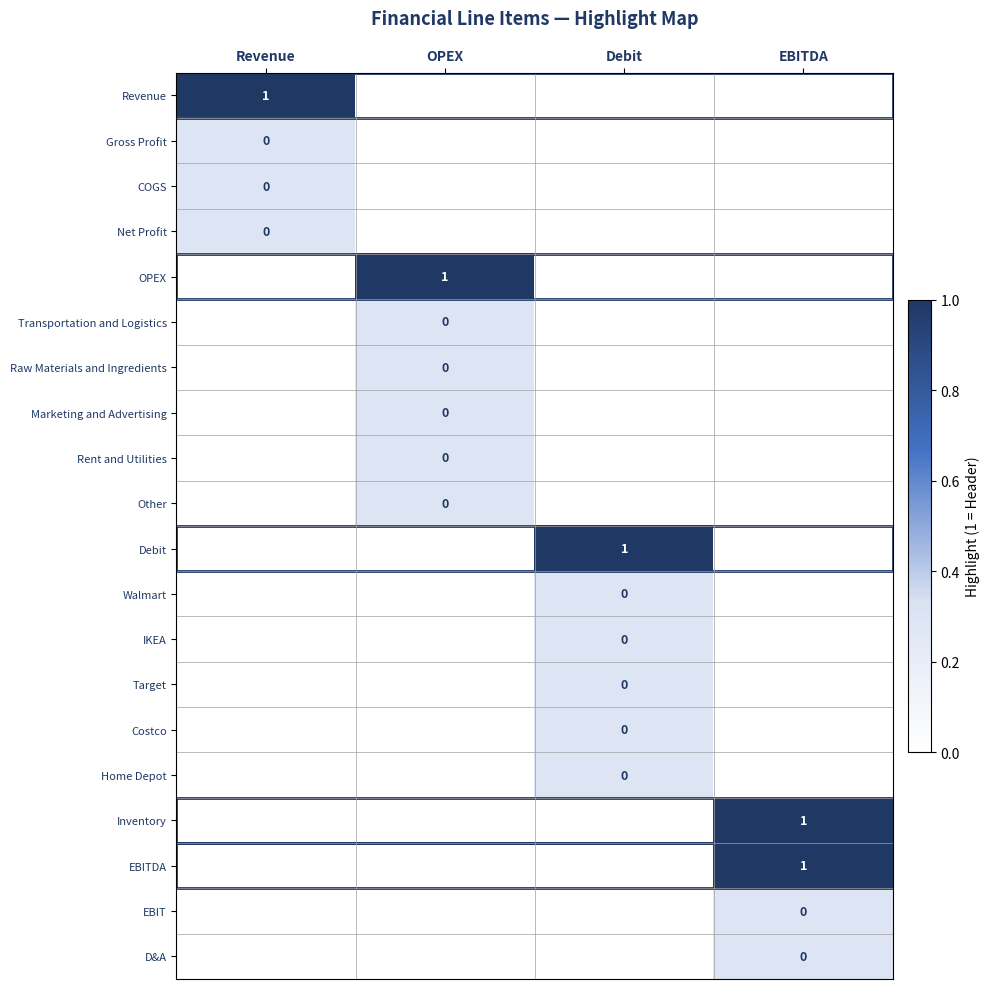

At how many categories does at least one series exceed 0?

4